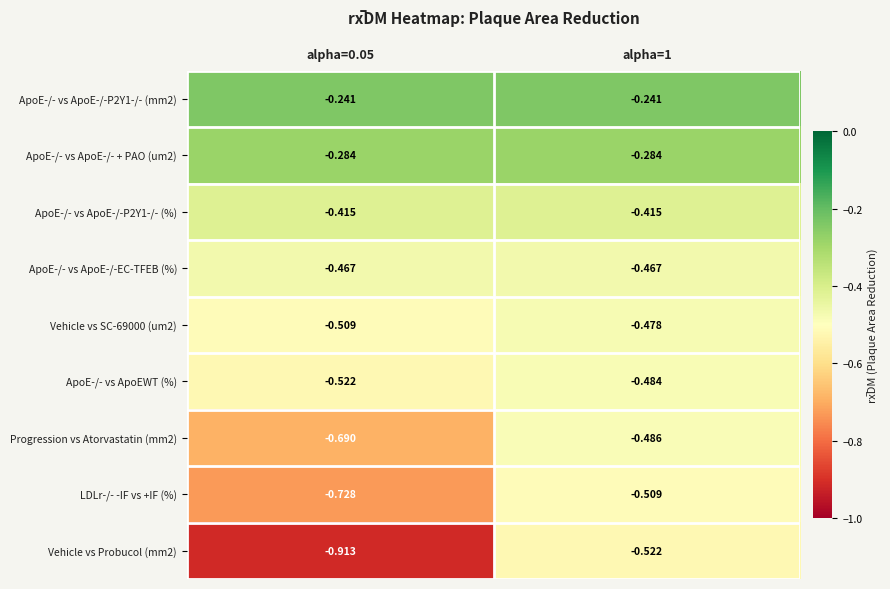

Is the value of ApoE-/- vs ApoEWT (%) at alpha=1 greater than the value of Vehicle vs SC-69000 (um2) at alpha=1?

No